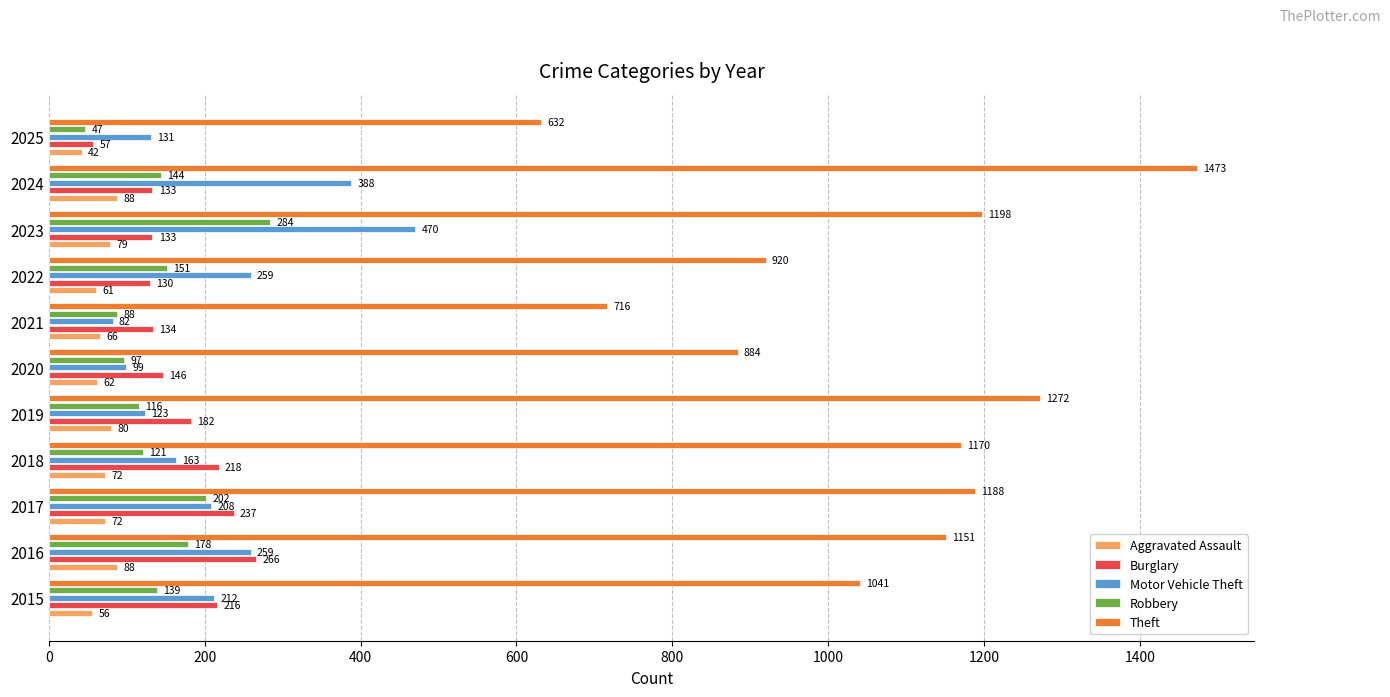

Is the value of Burglary at 2016 greater than the value of Aggravated Assault at 2019?

Yes